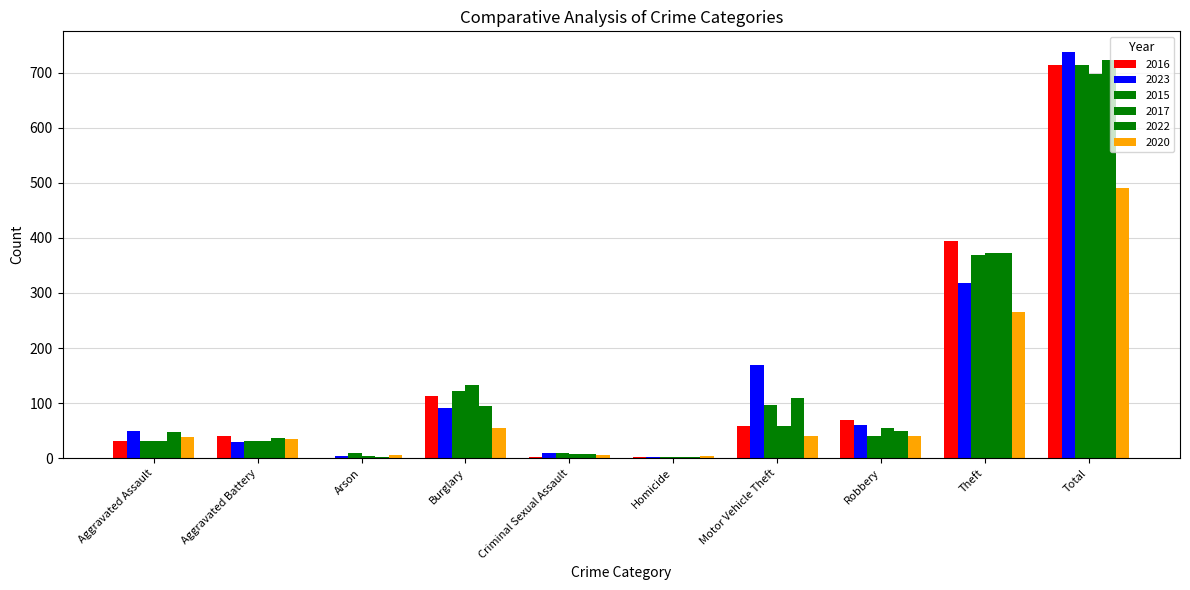

Where does the 2016 series first go above 59?

Burglary